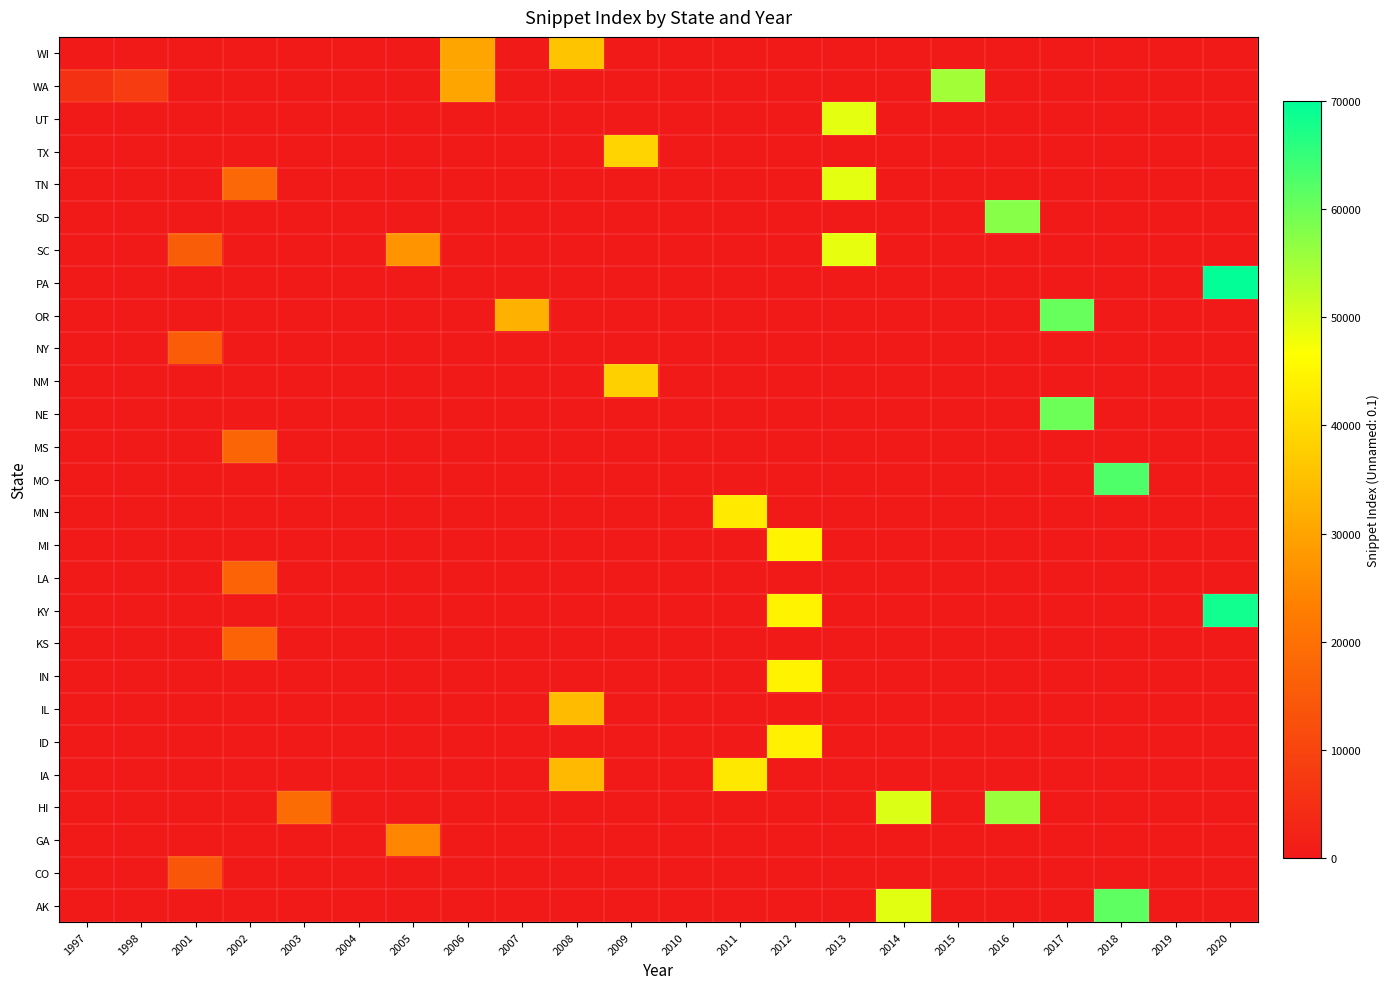

Between 2011 and 2015, which is larger?

2011